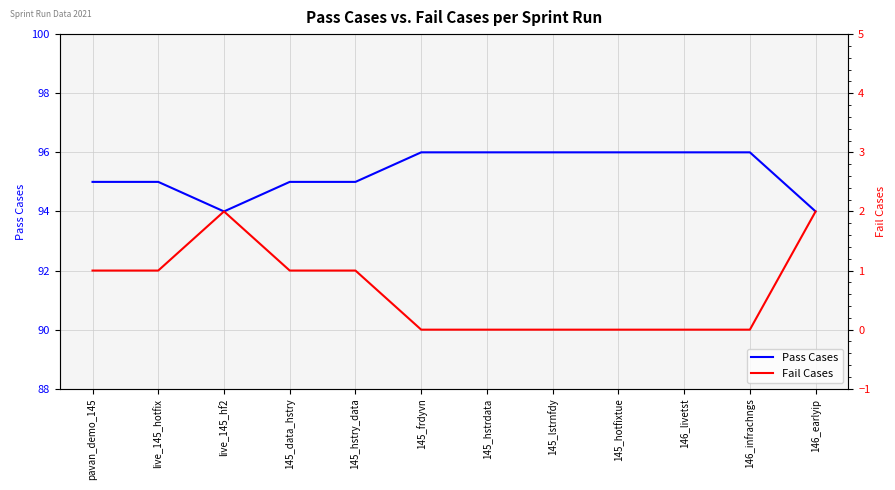

Rank the series by their maximum value, from highest to lowest.

Pass Cases, Fail Cases